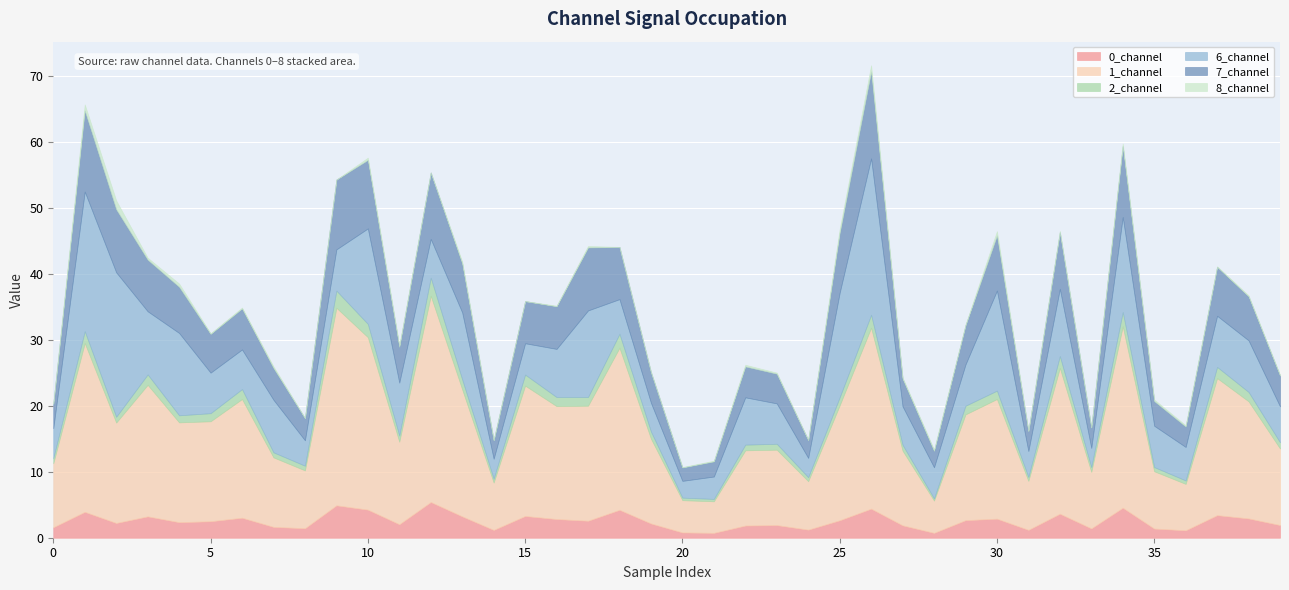

Where is the first local minimum for 1_channel?

2